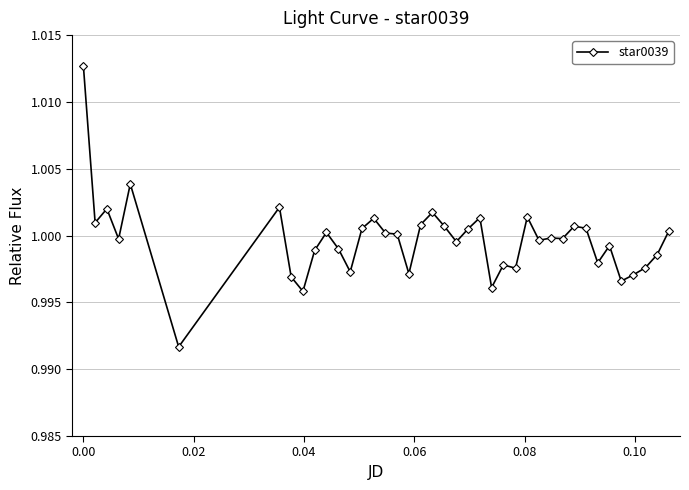

True or false: the data has more than 2 interior local peaks.

True